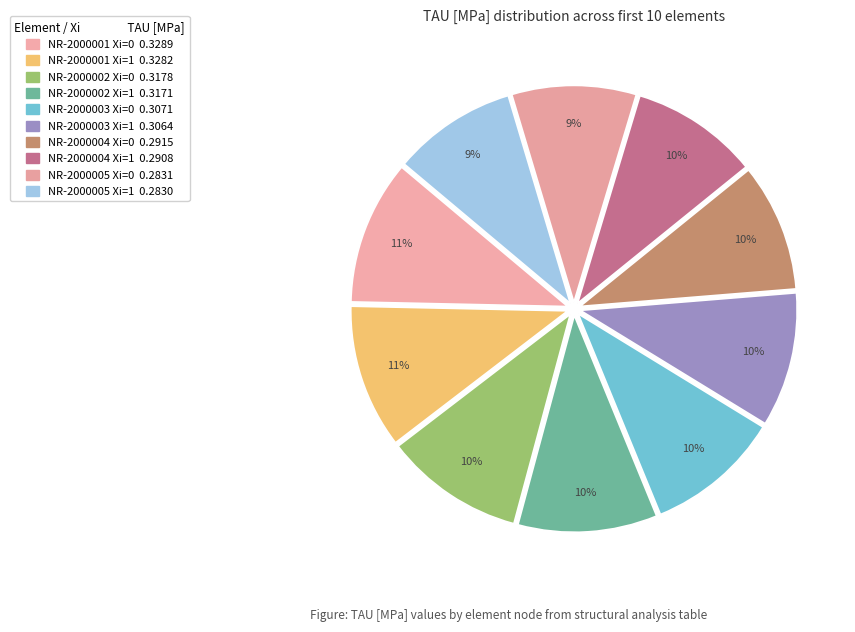

What percentage is NOT represented by NR-2000004 Xi=1?

90.5%